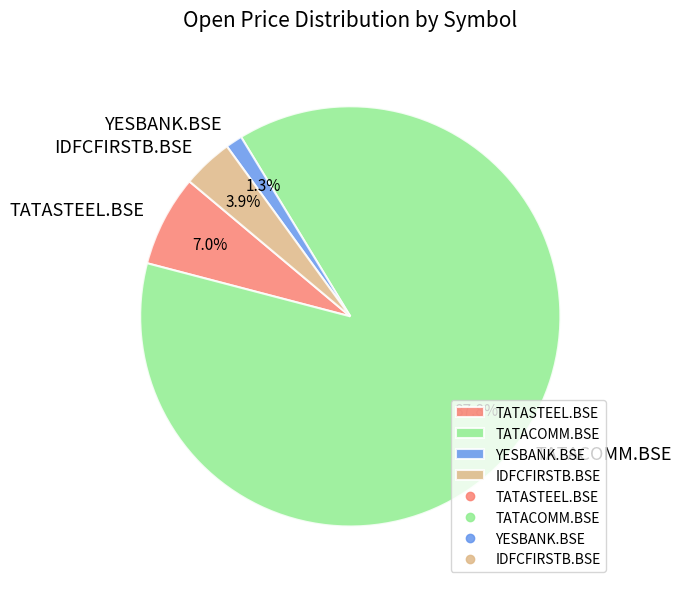

Count the number of slices in the pie.

4